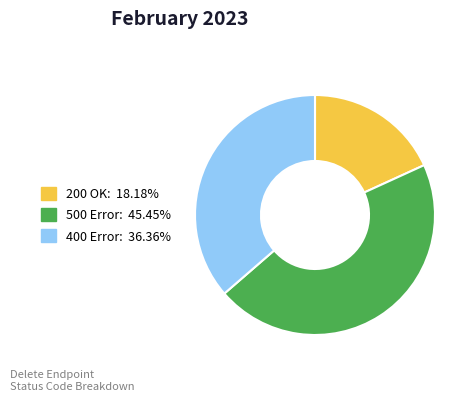

How many segments does this pie chart have?

3